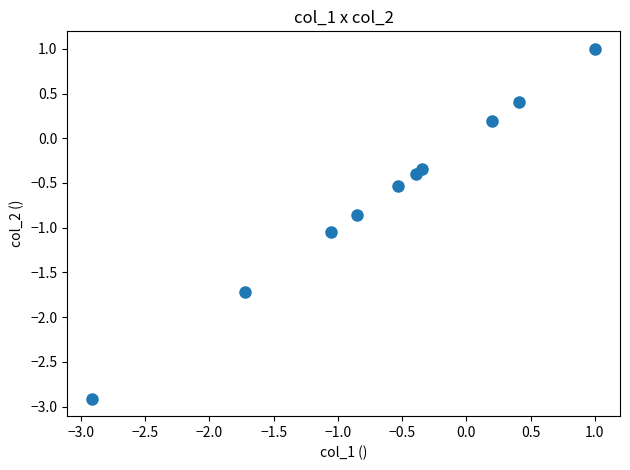

What is the average X value?

-0.6